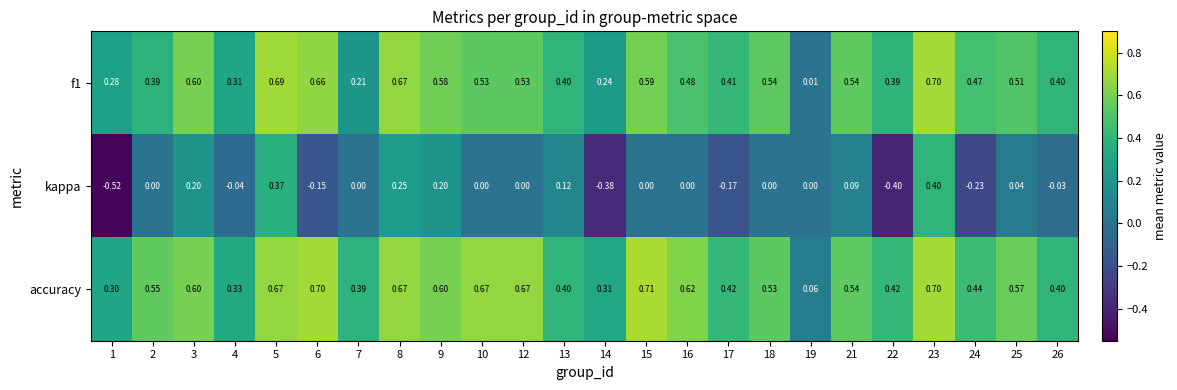

Which series has the largest range (max minus min)?

kappa